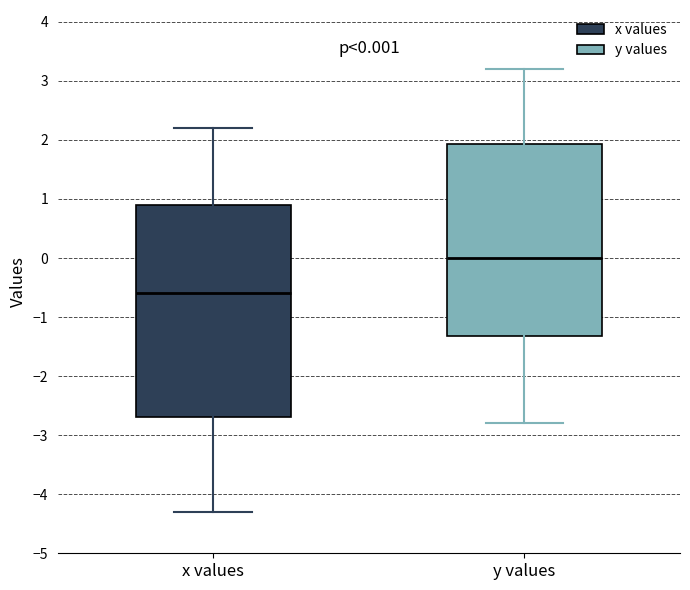

Comparing the boxes themselves (not the whiskers), which one is the tallest?

x values